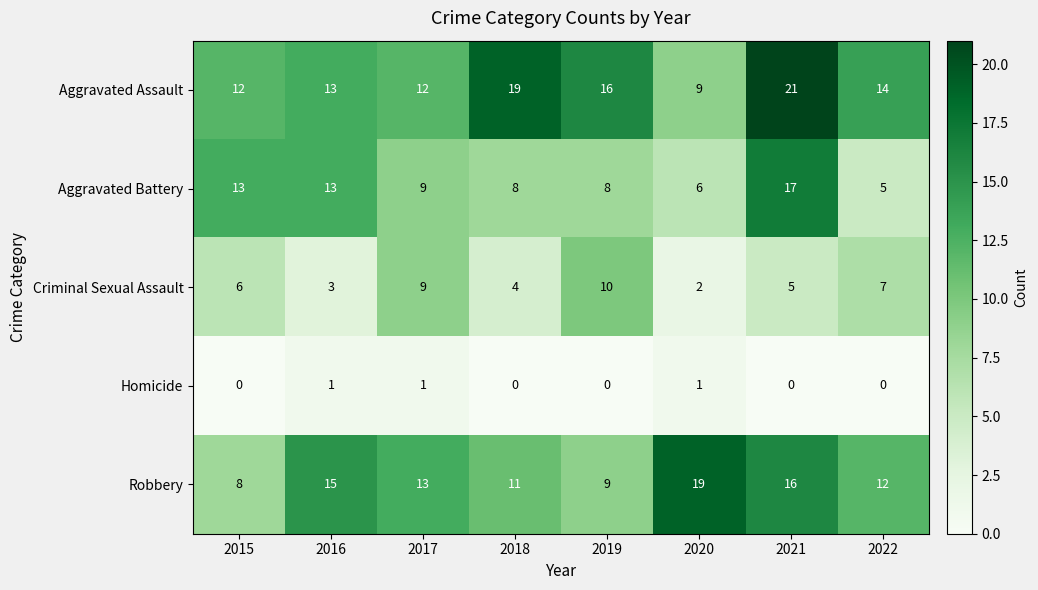

Which series has the largest total across all categories?

Aggravated Assault